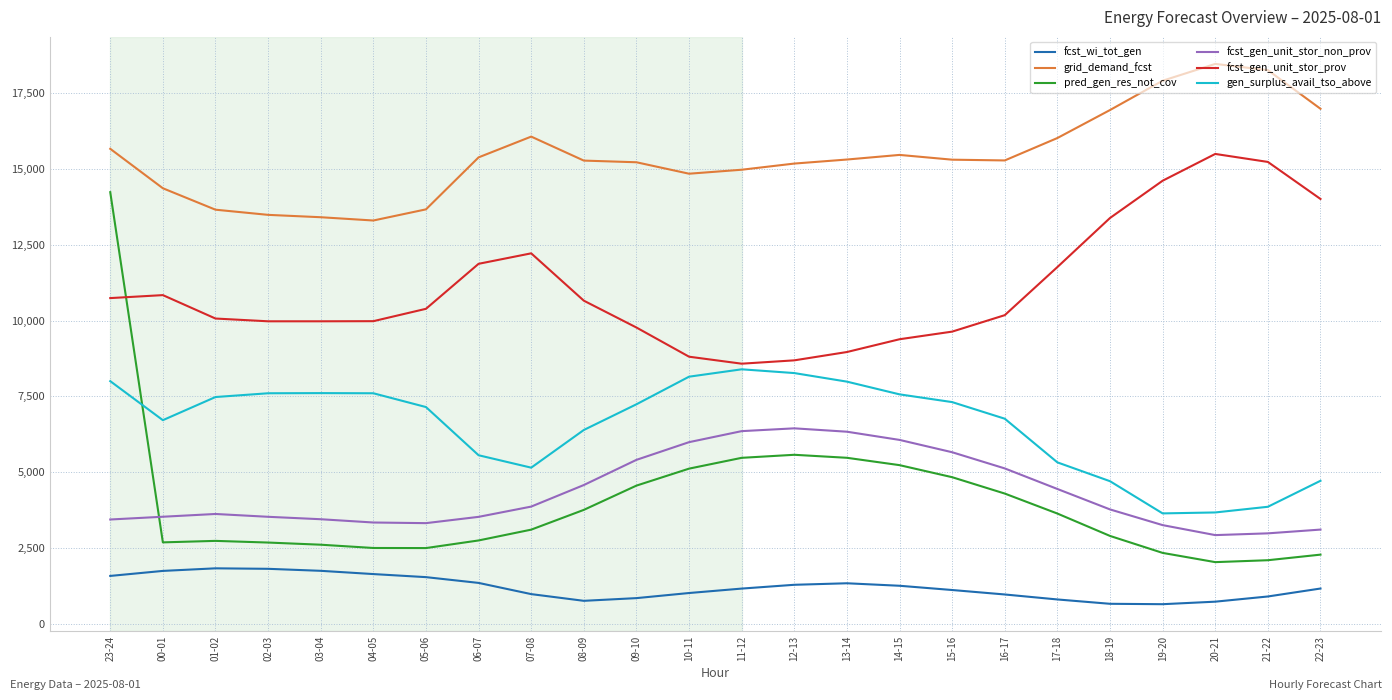

What is the lowest value of the fcst_gen_unit_stor_prov series?

8579